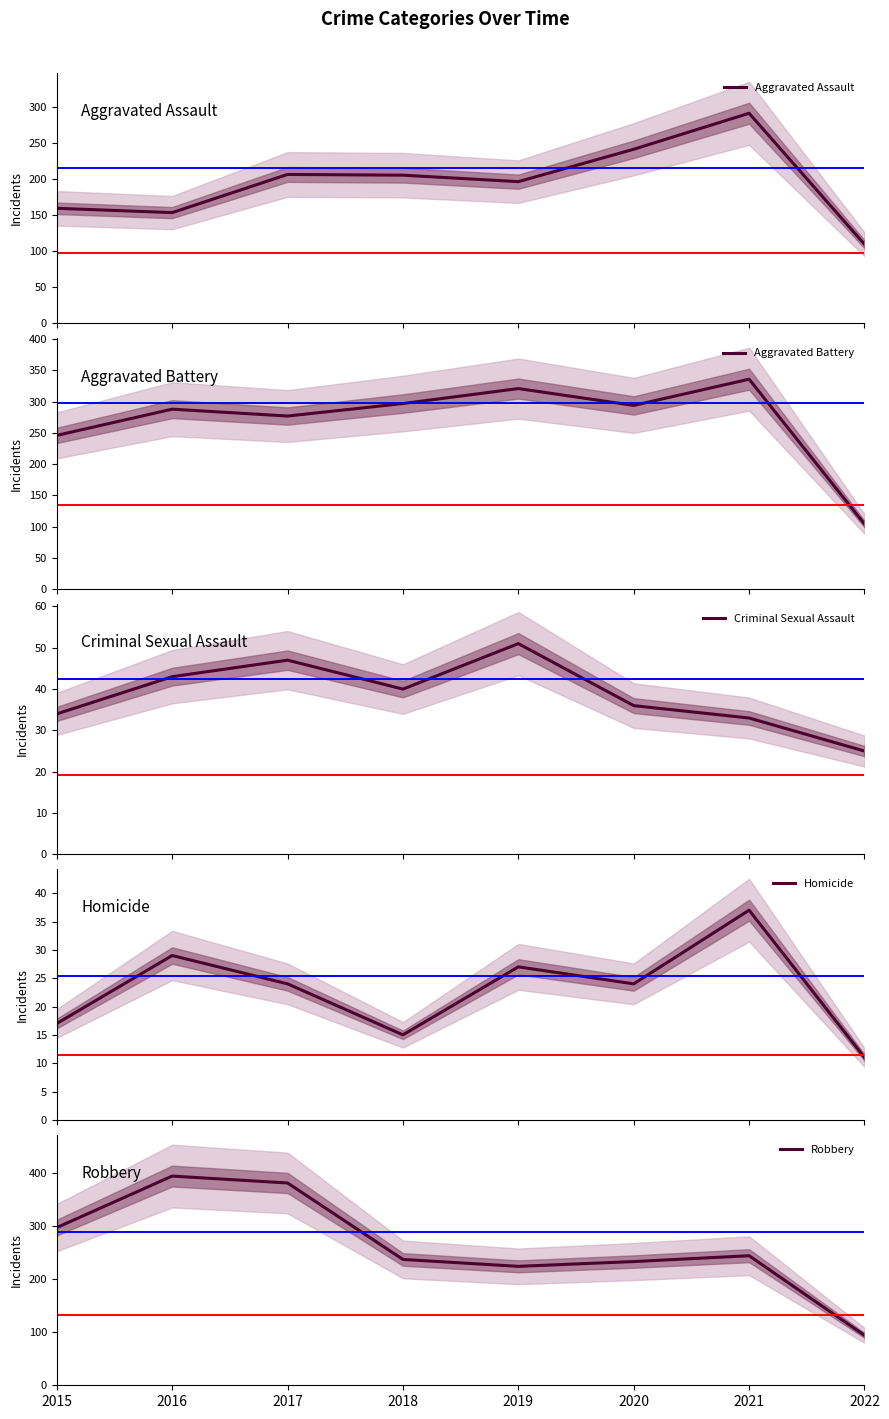

Where is the first local minimum for Aggravated Assault?

2016